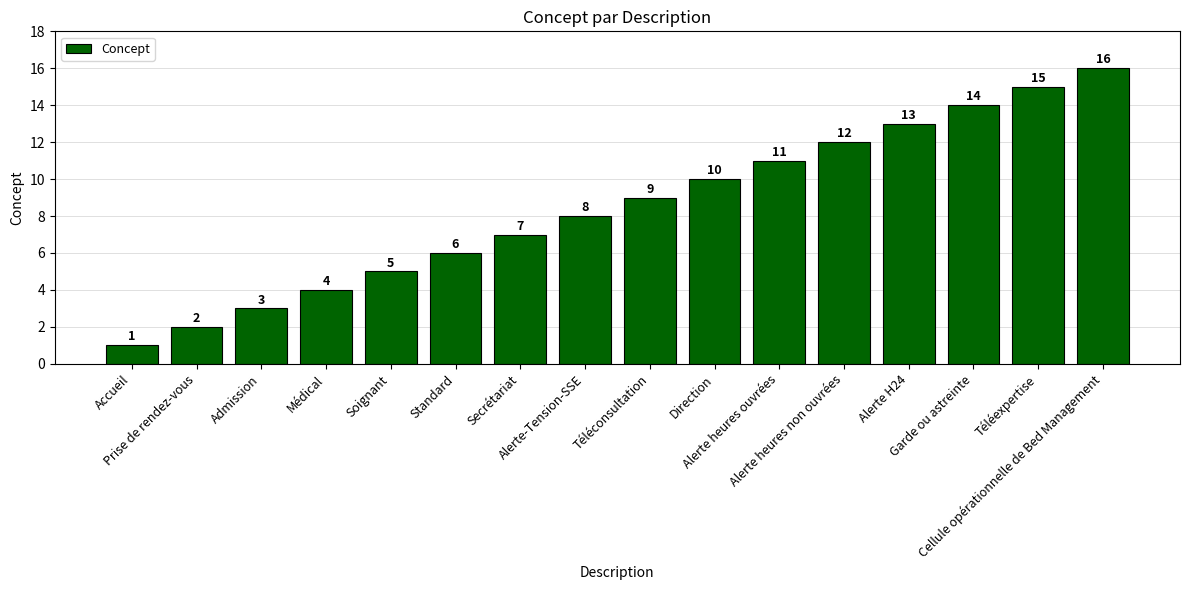

How many data points are less than 9?

8